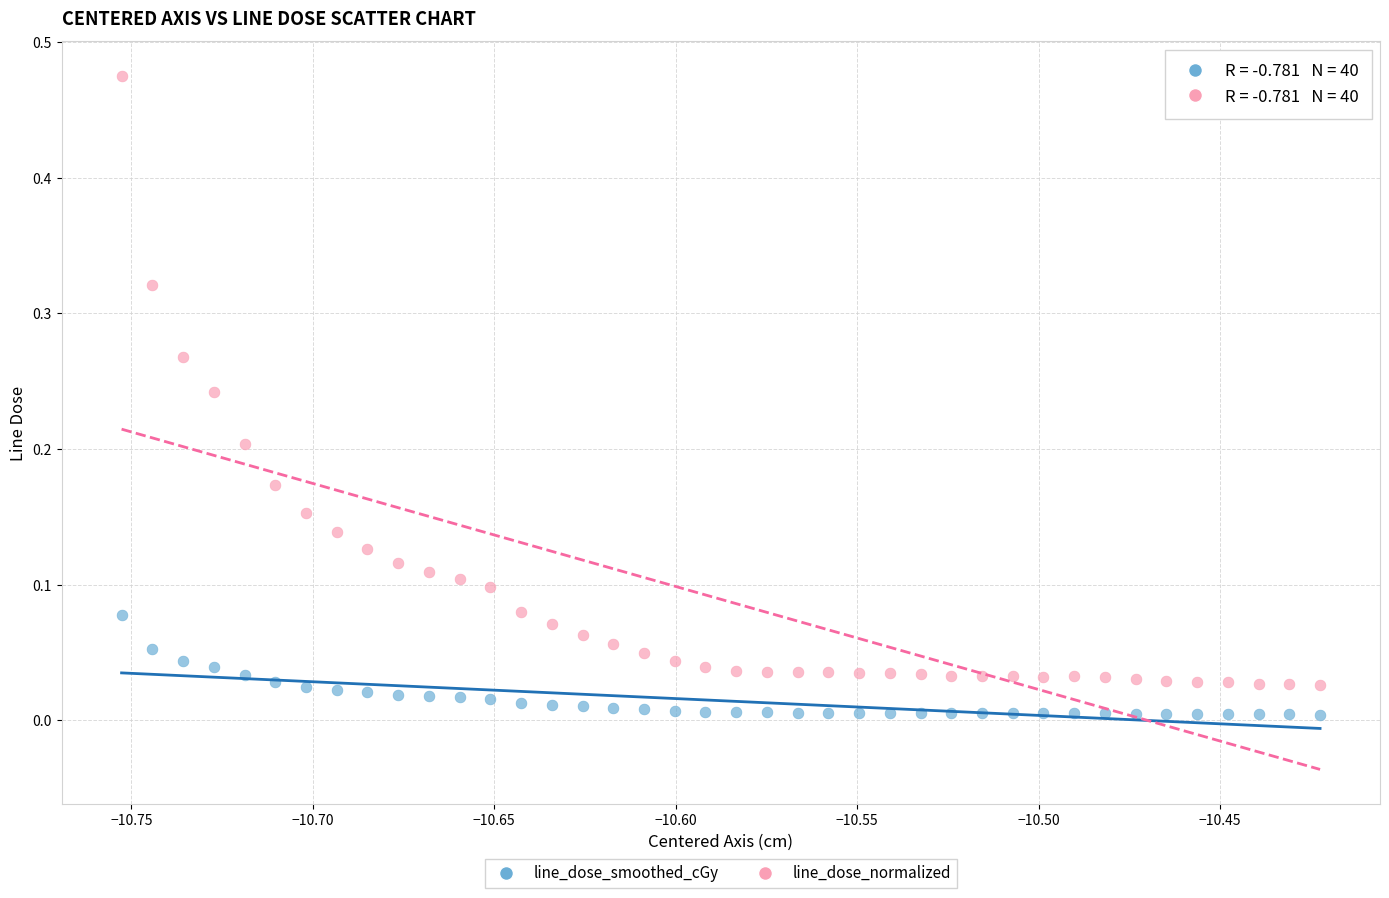

Which series contains the highest Y value?

line_dose_normalized